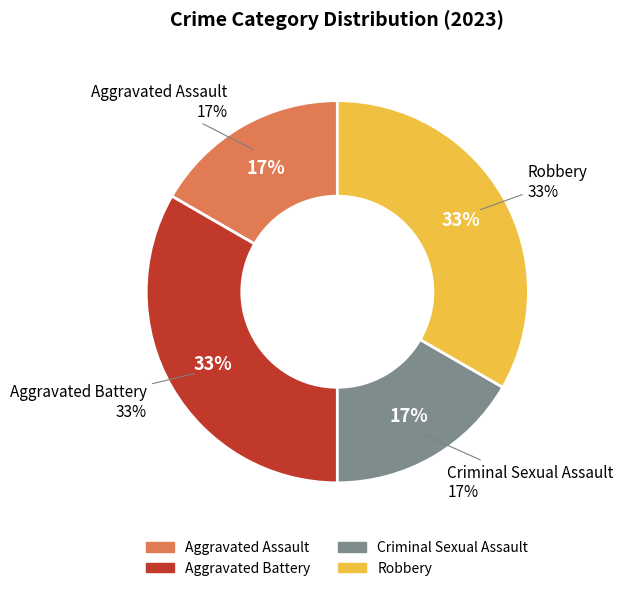

What is the smallest slice in the pie chart?

Aggravated Assault